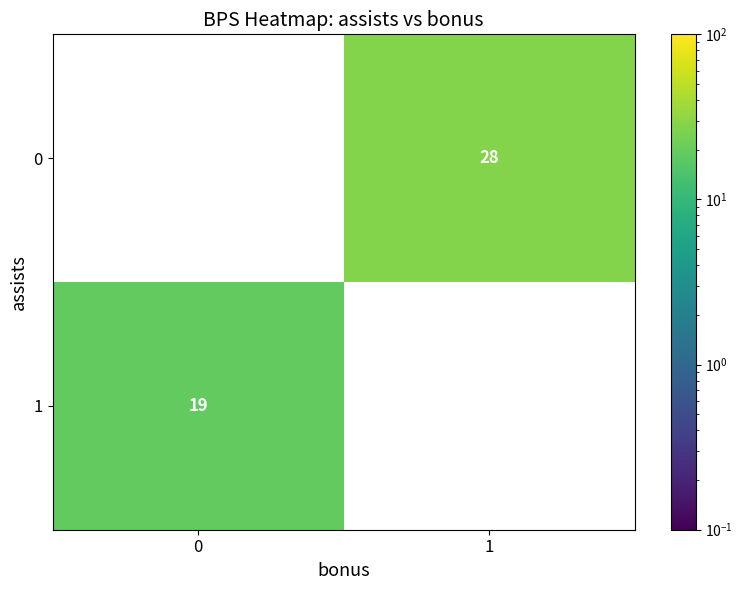

The 1 series shows 19 at 0. True or false?

True